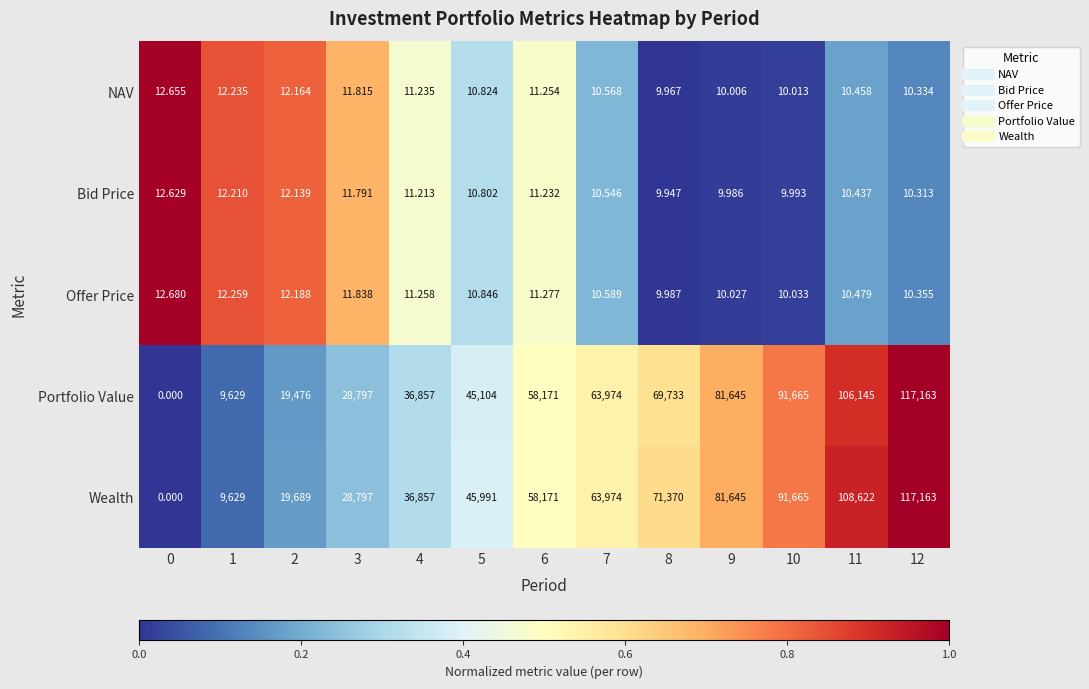

Is the value of Portfolio Value at 10 greater than the value of Wealth at 9?

Yes